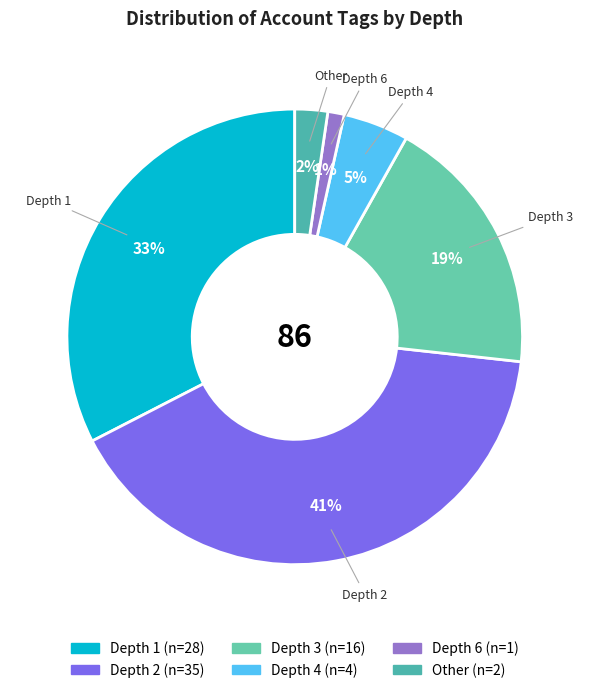

How many slices are in this pie chart?

6